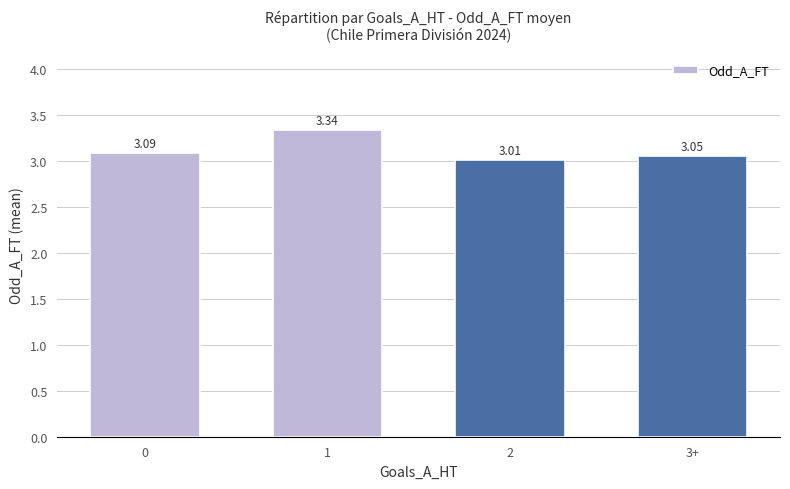

The value at 2 is 3.0. True or false?

True